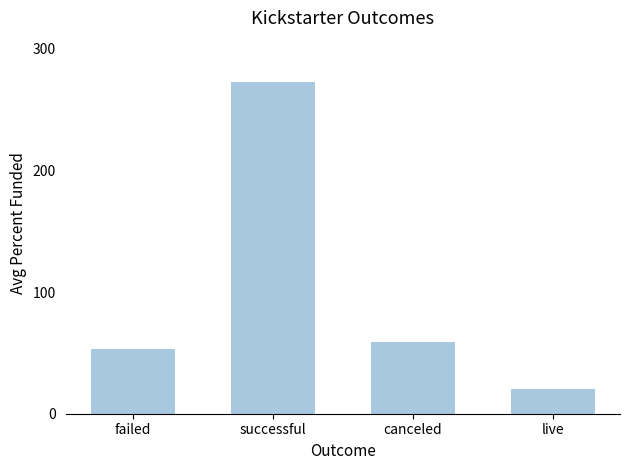

What is the difference between the values at successful and canceled?

213.8